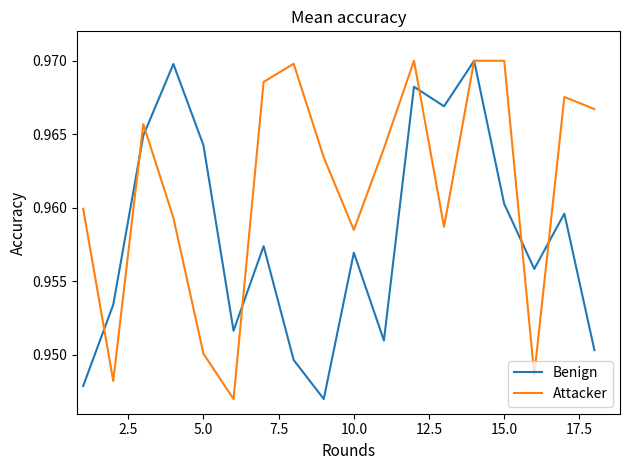

After their last crossing, which series has the higher values: Benign or Attacker?

Attacker